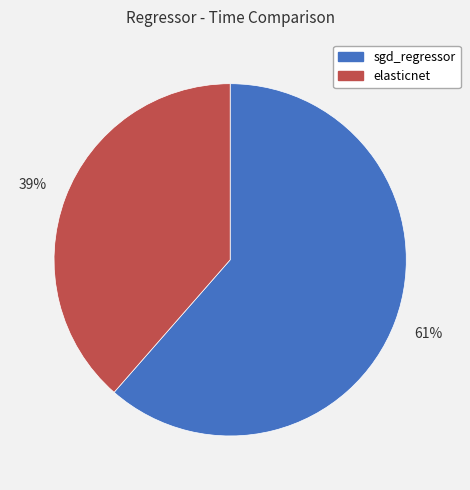

Is the sum of sgd_regressor and elasticnet greater than half?

Yes